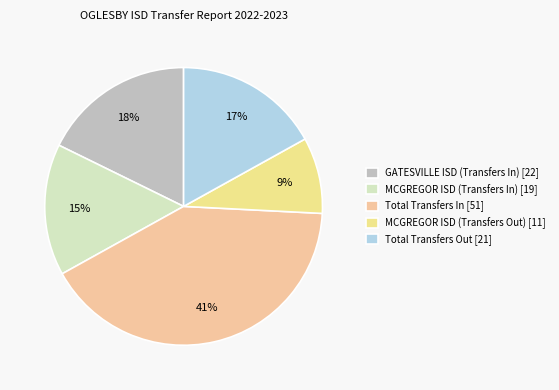

Do GATESVILLE ISD (Transfers In) and MCGREGOR ISD (Transfers Out) together represent more than half of the pie?

No